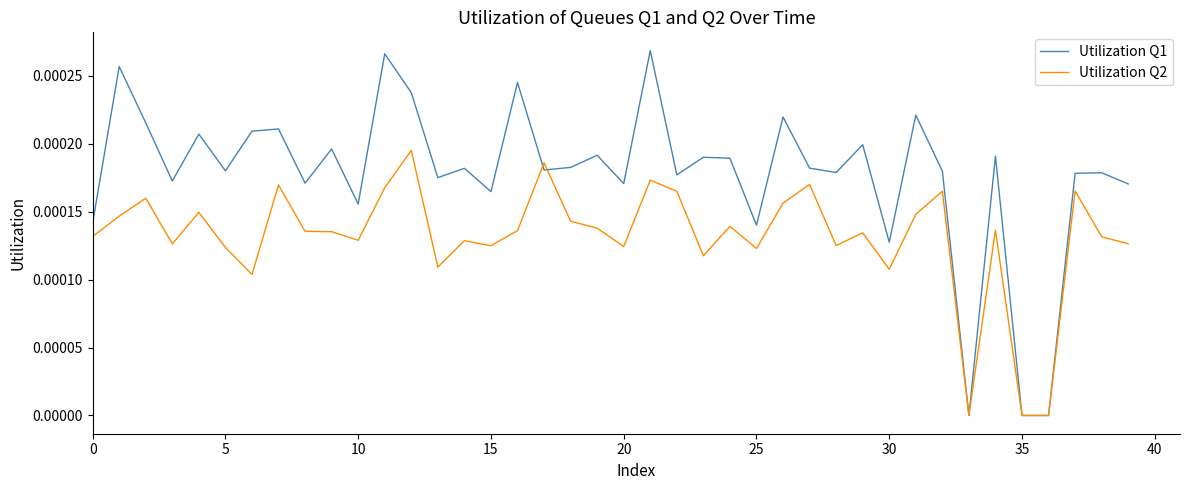

List the series in order of their overall mean, highest first.

Utilization Q1, Utilization Q2